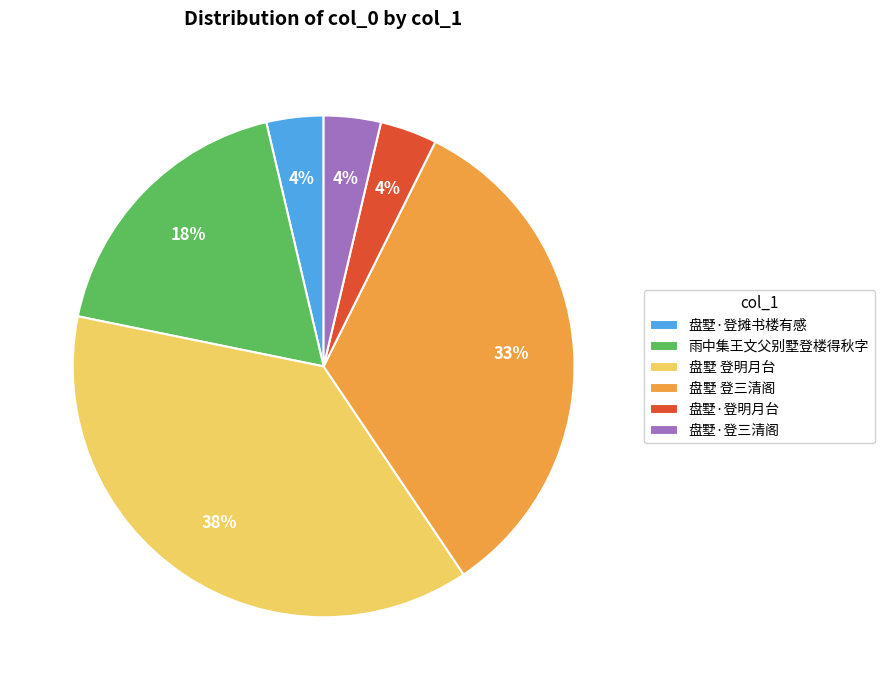

True or false: 盘墅·登明月台 accounts for 4% of the total.

True